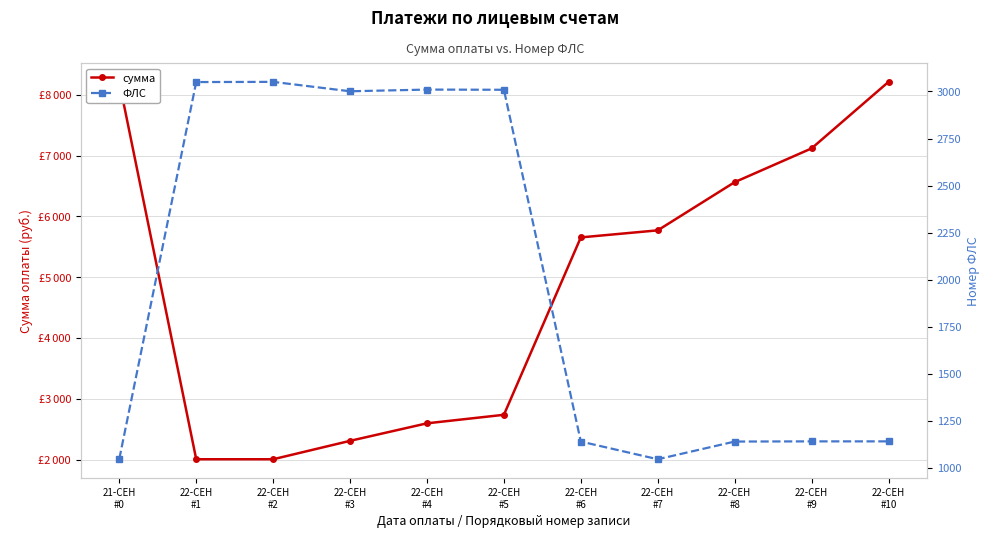

At which category is the sum across all series the highest?

22-СЕН
#10